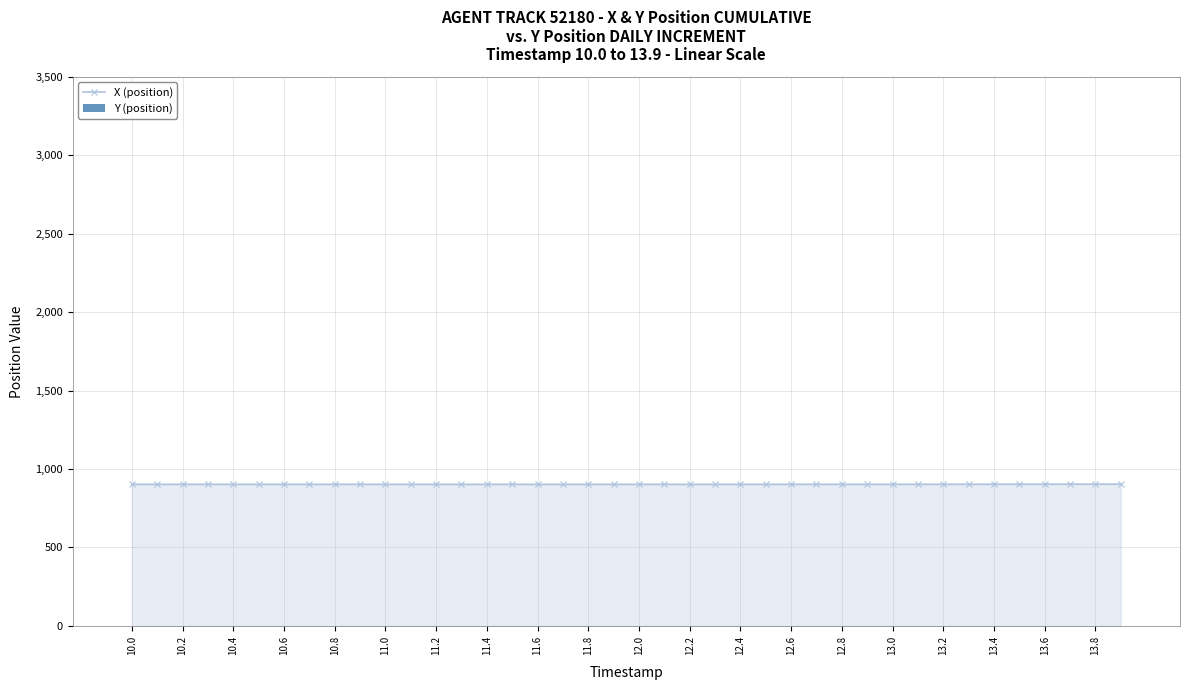

The value of X (position) at 10.8 is 902.6. True or false?

True